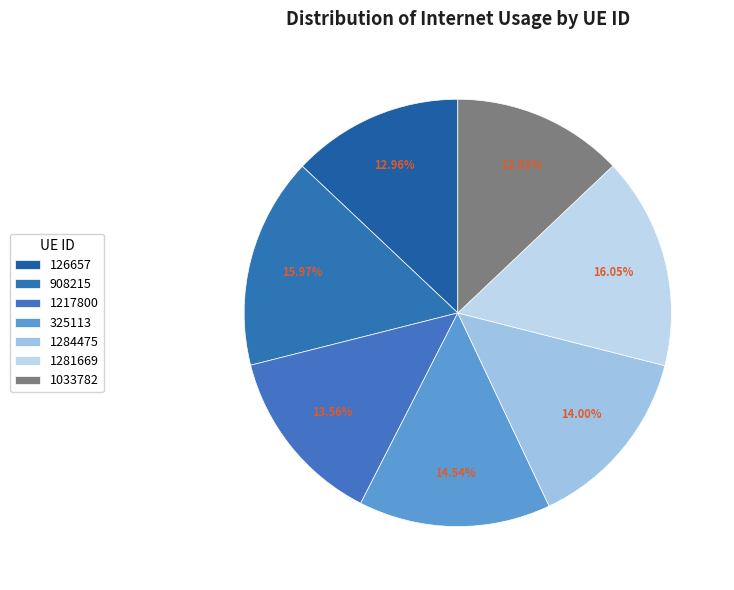

To the nearest percent, what is the difference between the 126657 and 1281669 slice percentages?

3%